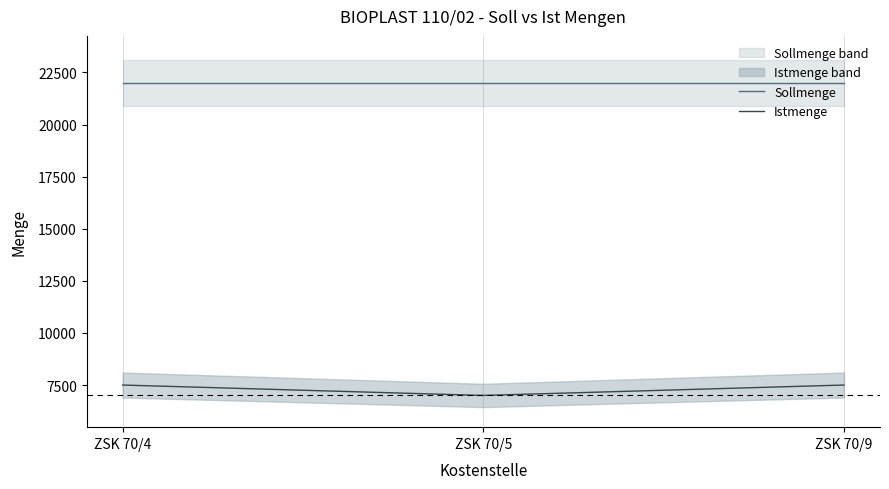

Which series has the largest total across all categories?

Sollmenge